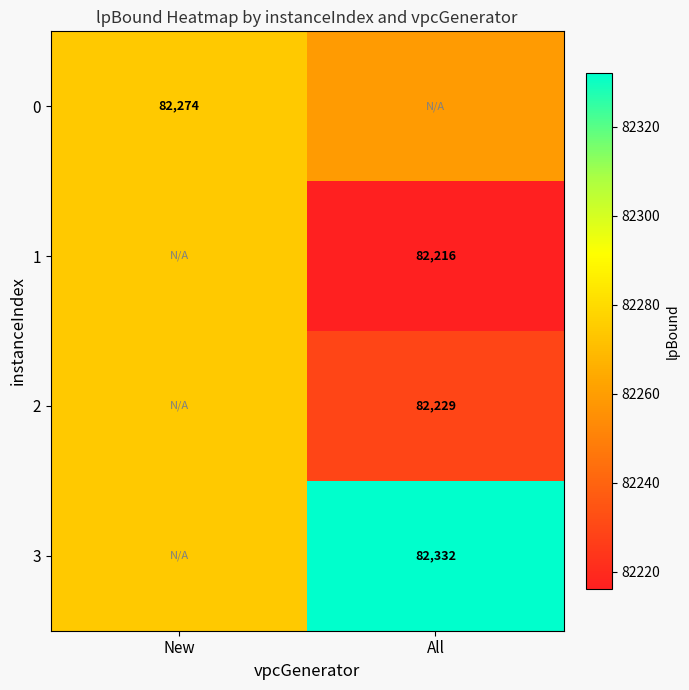

Is the value of 0 at All greater than the value of 3 at All?

No